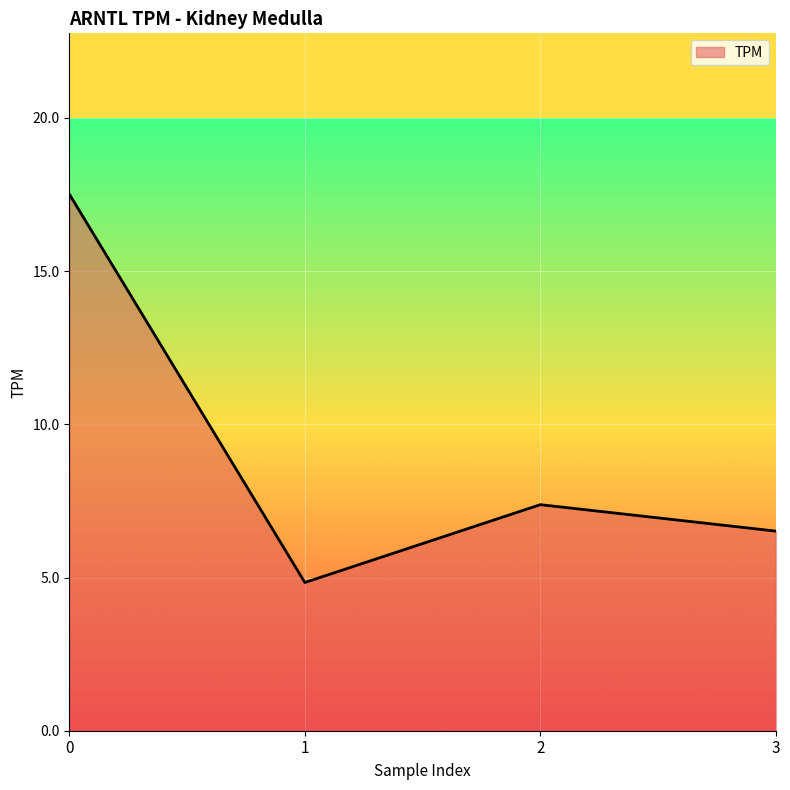

Rank the categories by value from lowest to highest.

1, 3, 2, 0